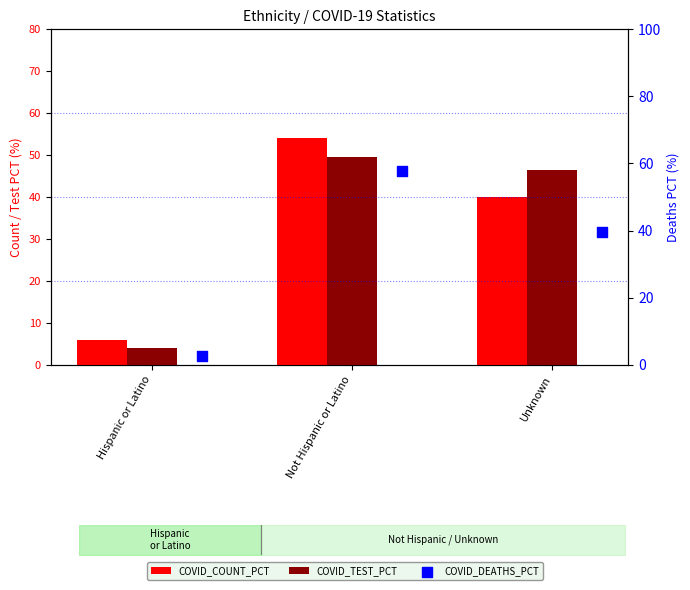

Which series has the largest total across all categories?

COVID_COUNT_PCT